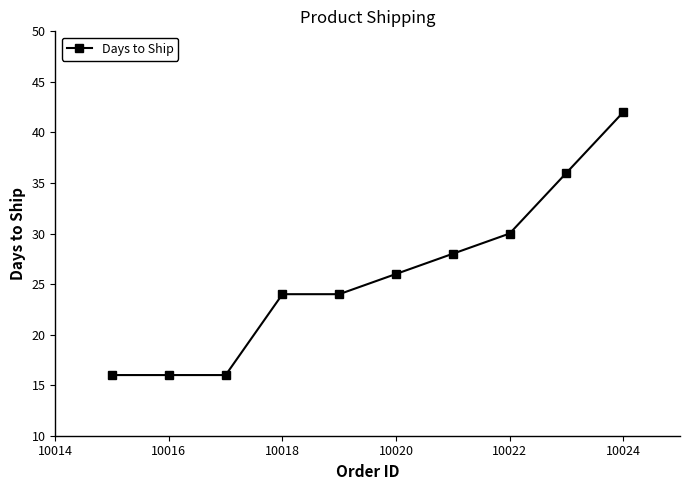

What is the maximum value shown in the chart?

42